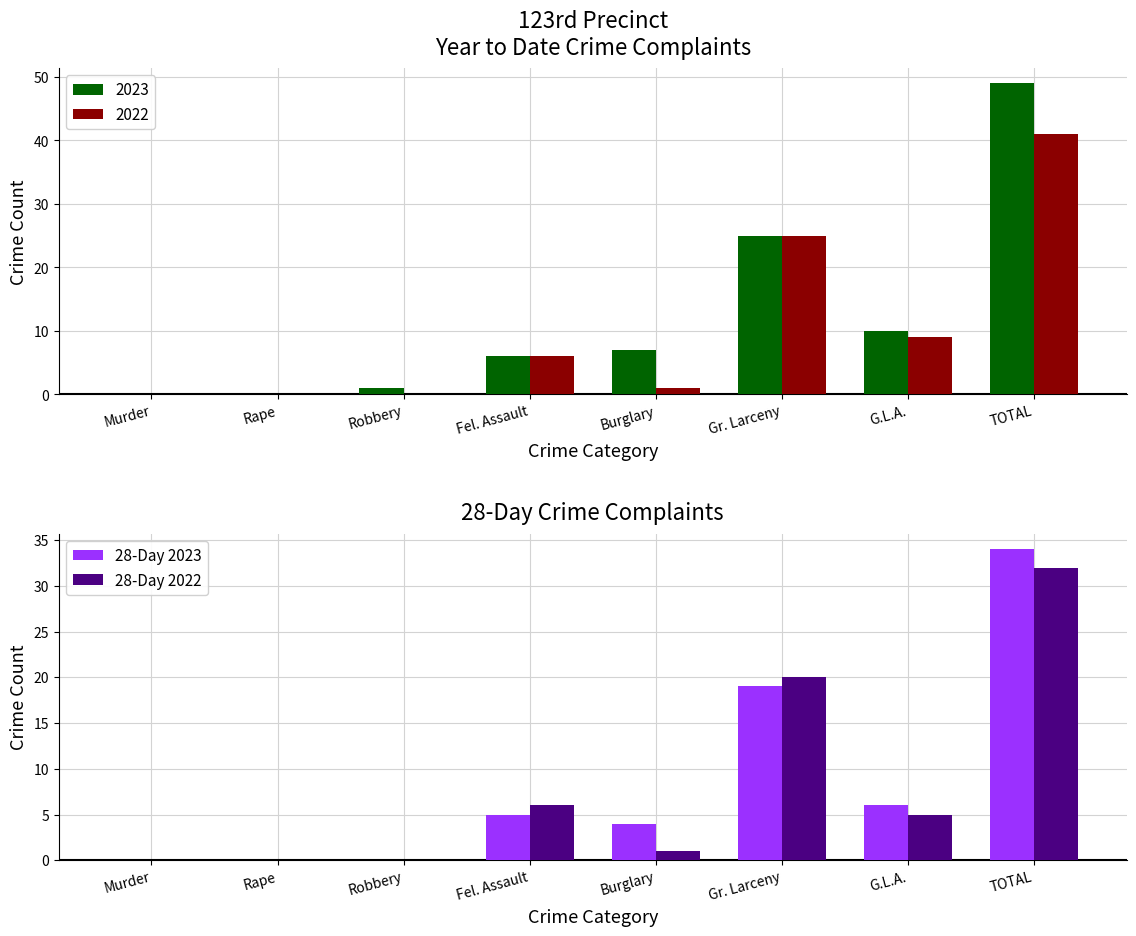

Is it true that 28-Day 2023 equals 0 at Robbery?

True